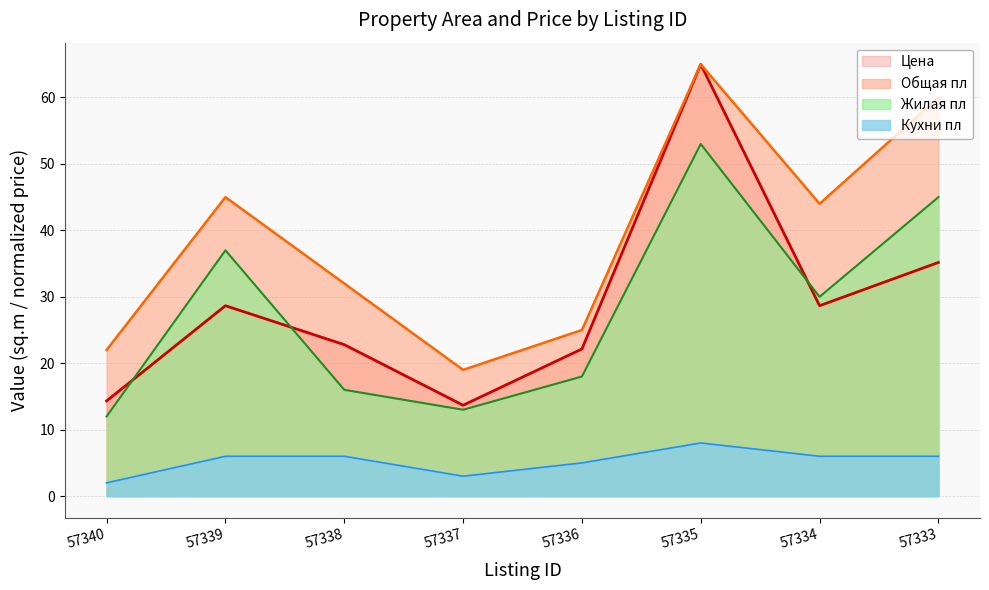

Where is Жилая пл nearest to the value 32?

57334